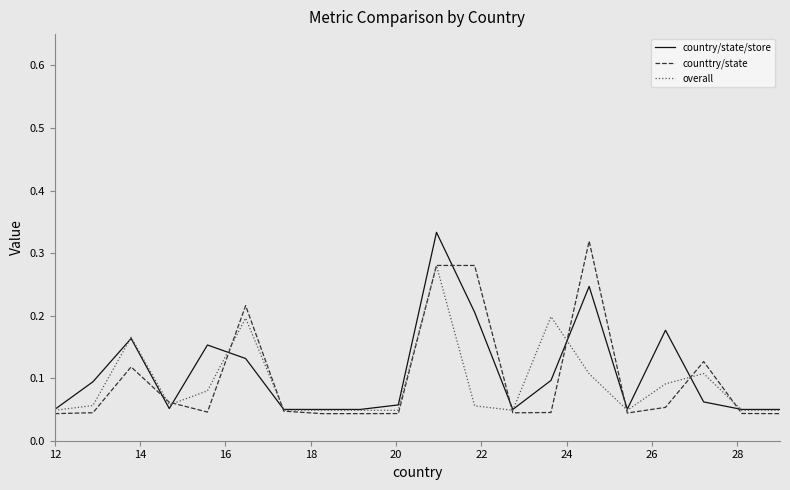

At how many categories does at least one series exceed 0?

20